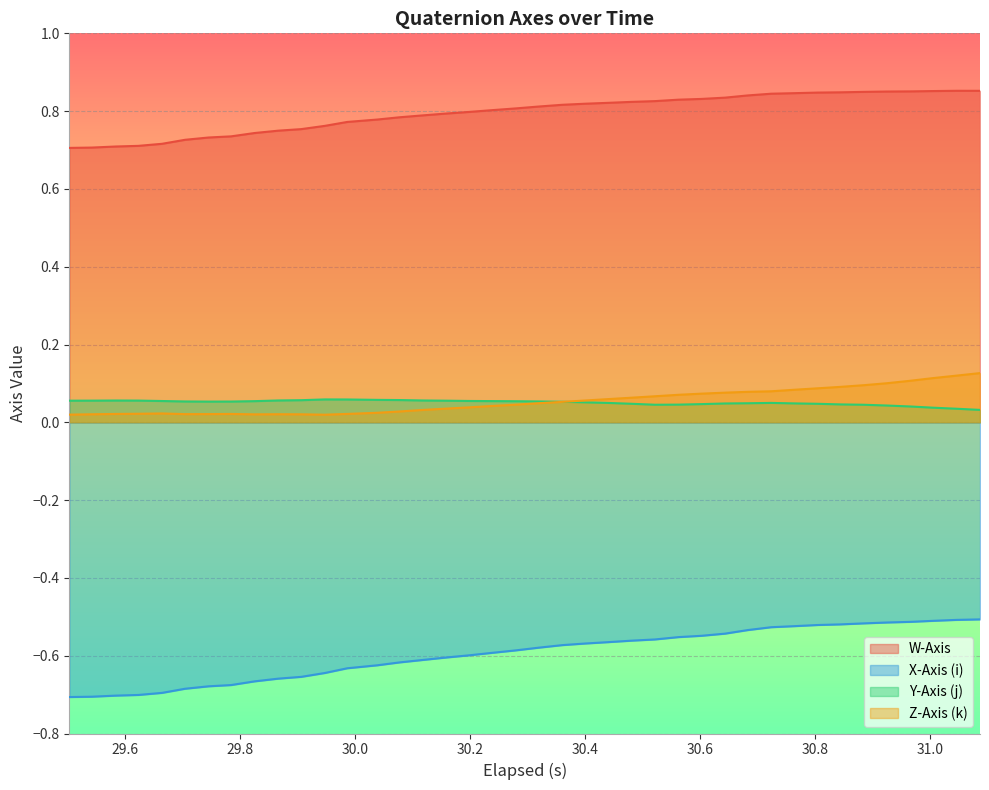

What are all the series names shown in the legend?

W-Axis, X-Axis (i), Y-Axis (j), Z-Axis (k)